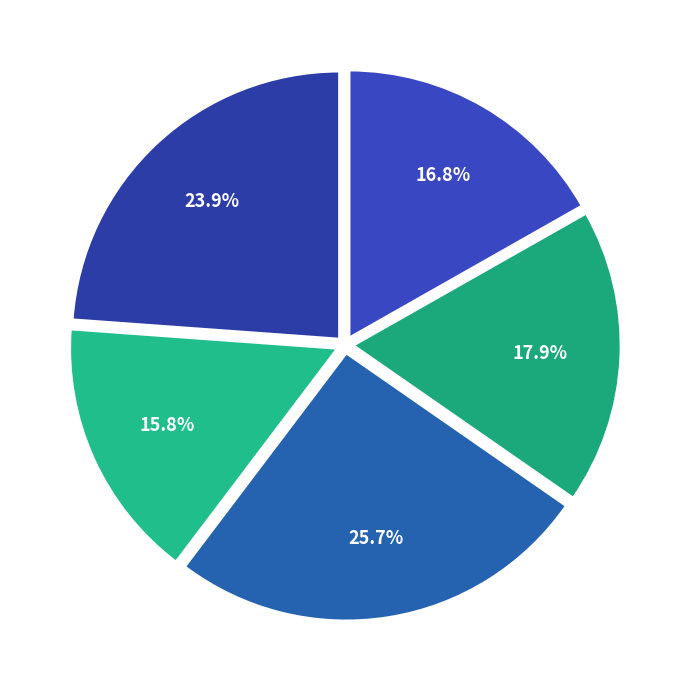

How many slices are in this pie chart?

5